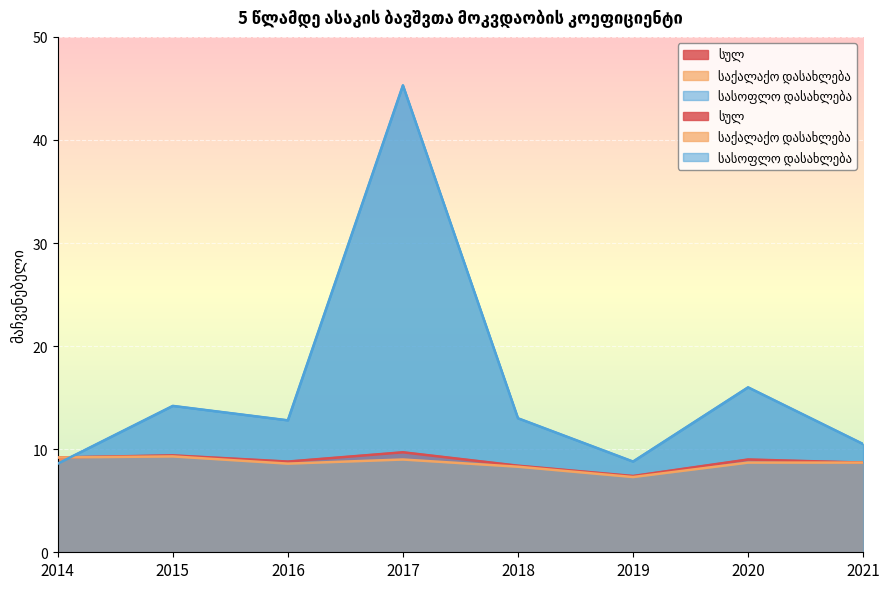

True or false: სასოფლო დასახლება and სულ intersect in this chart.

True